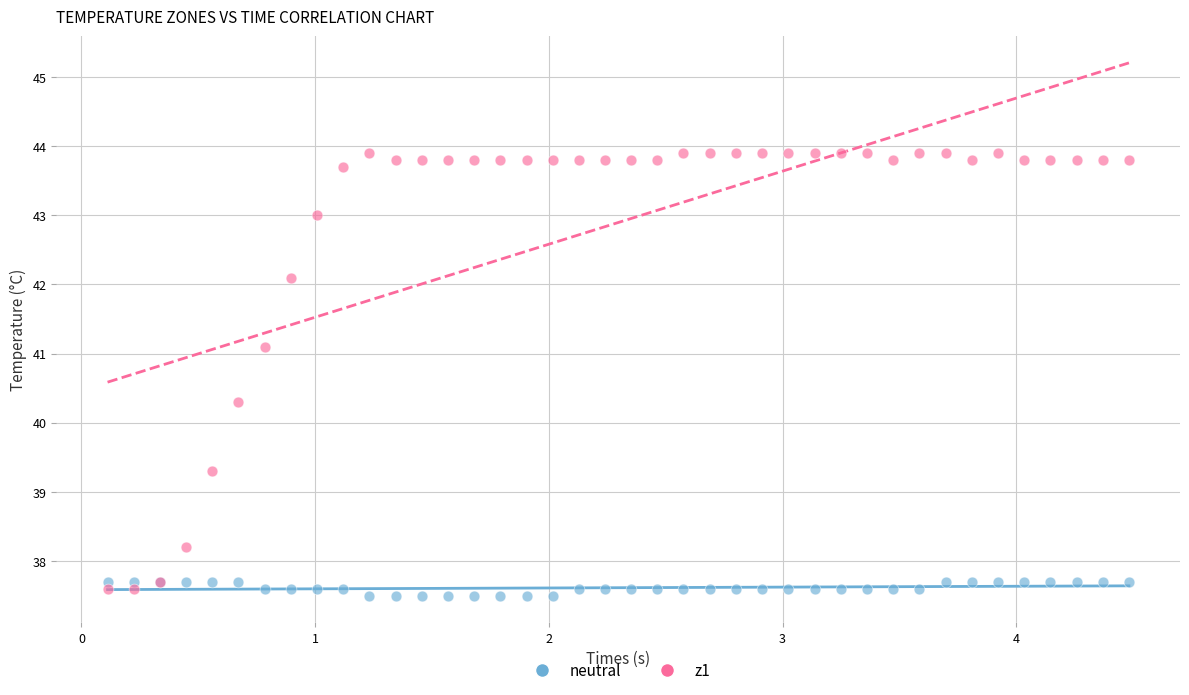

Which series contains the lowest Y value?

neutral